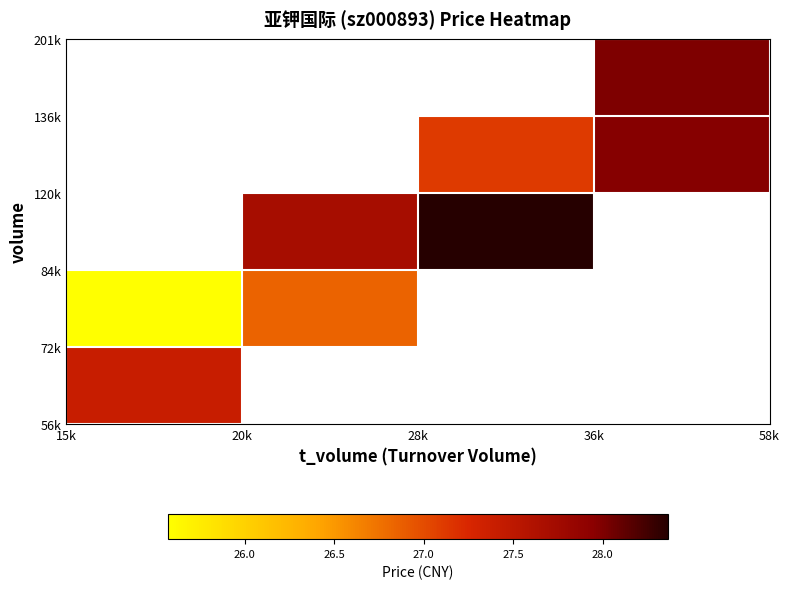

How many series are shown in this chart?

5